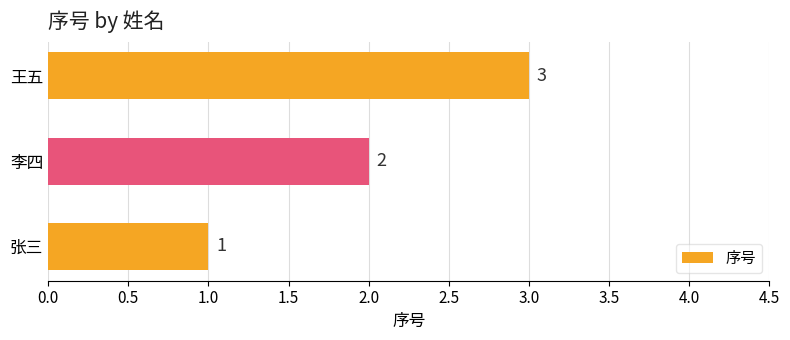

Which has a higher value, 张三 or 李四?

李四